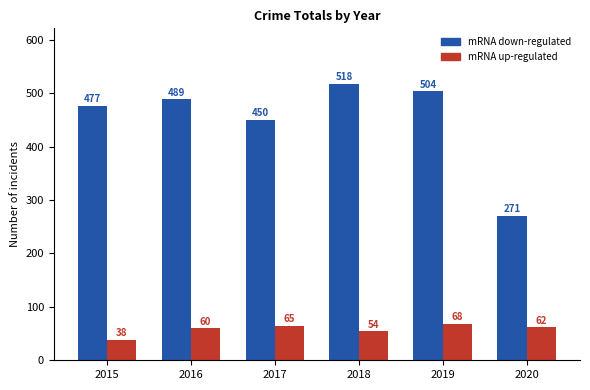

Reading left to right, transcribe all the data shown in this chart.

mRNA down-regulated: 2015=477	2016=489	2017=450	2018=518	2019=504	2020=271
mRNA up-regulated: 2015=38	2016=60	2017=65	2018=54	2019=68	2020=62